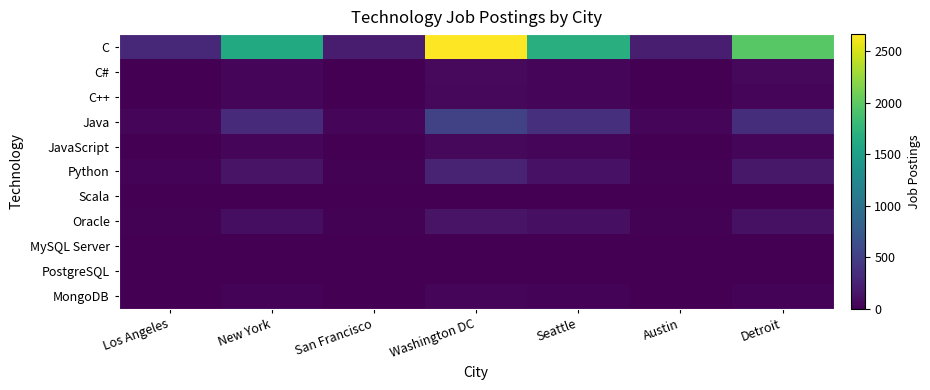

Which series has the largest total across all categories?

C